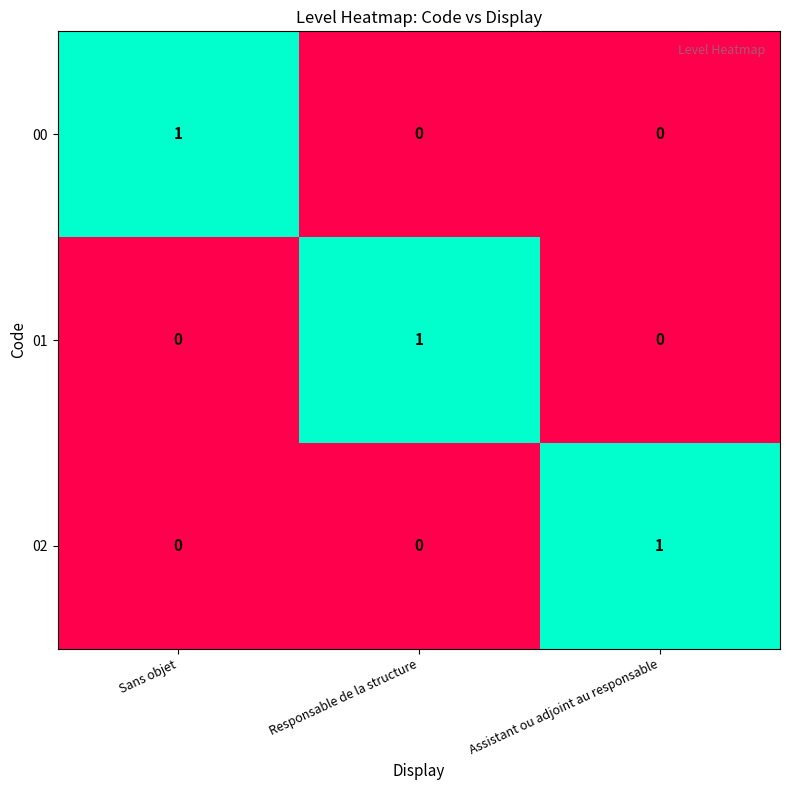

Is it true that 00 equals 1 at Assistant ou adjoint au responsable?

False